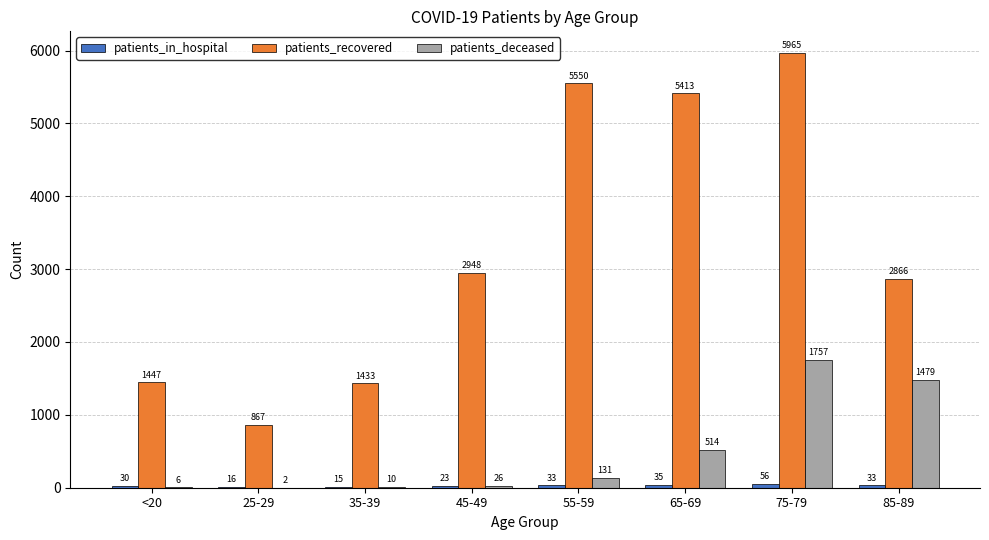

How many data points does each series have?

8